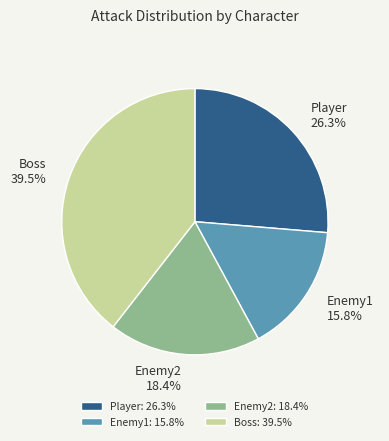

Which category has the smallest portion of the pie?

Enemy1